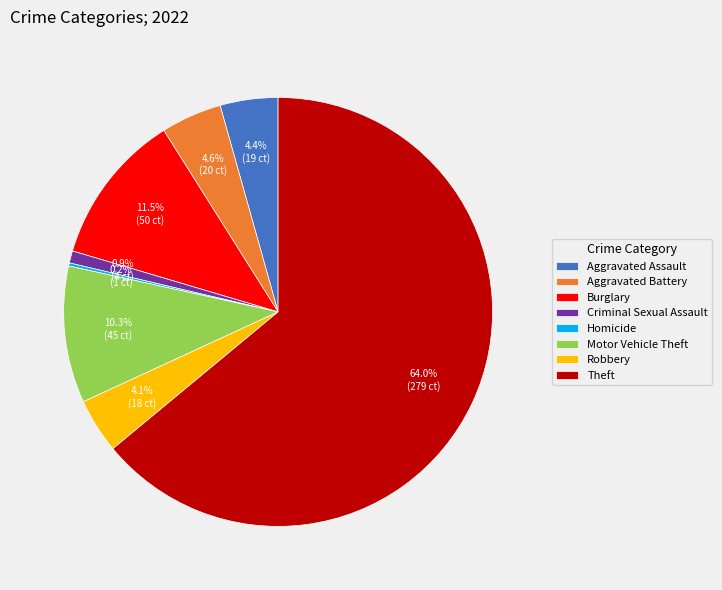

To the nearest percent, what is the difference between the Theft and Robbery slice percentages?

60%